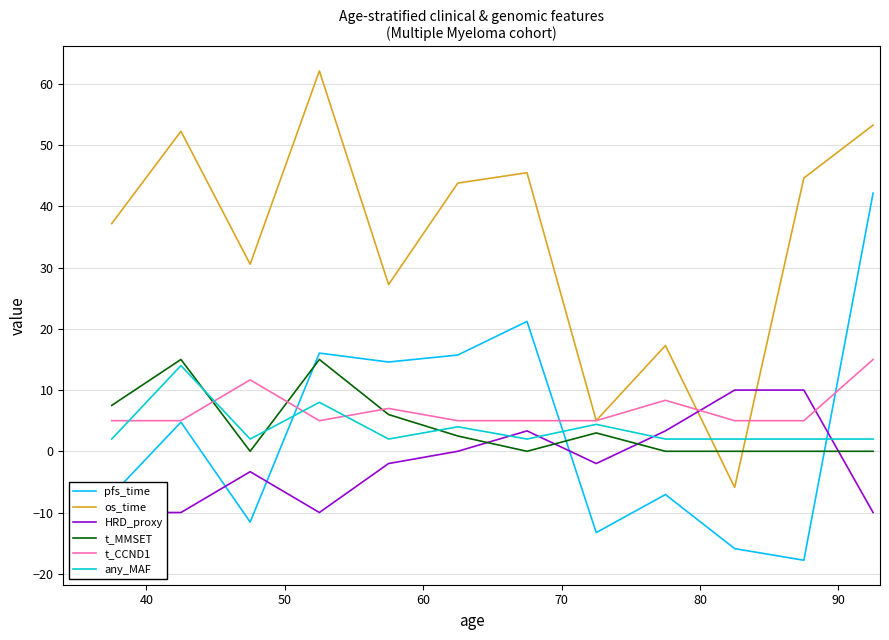

True or false: os_time and pfs_time intersect in this chart.

False